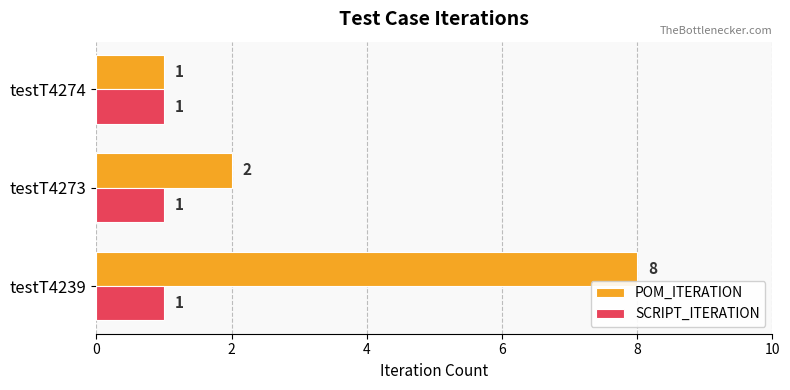

Which series changed the most between testT4239 and testT4273?

POM_ITERATION